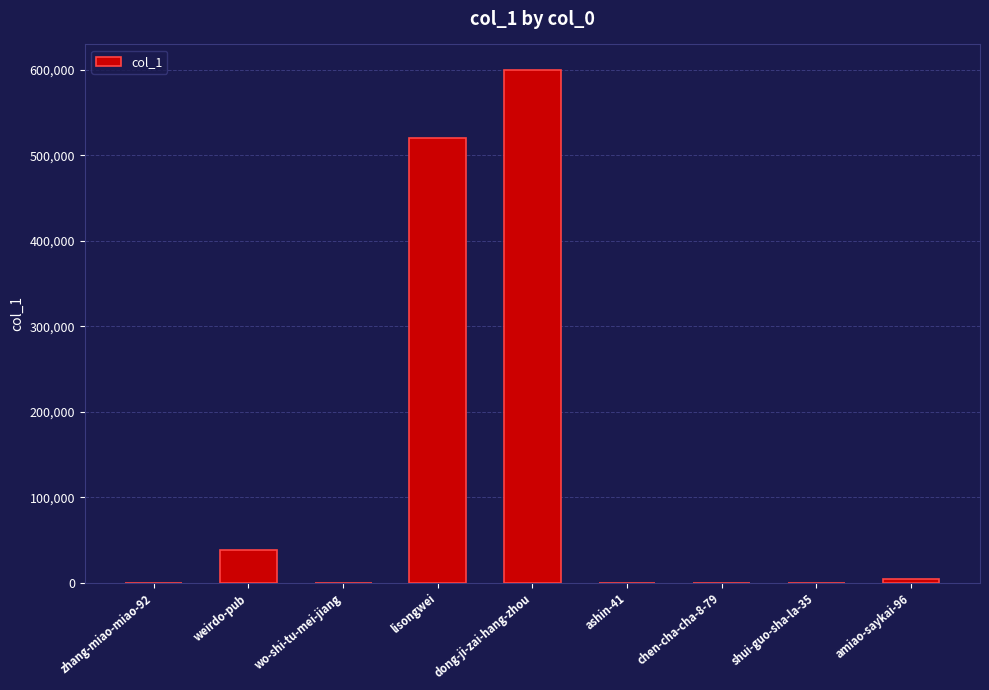

At which label is the value closest to 299952?

lisongwei